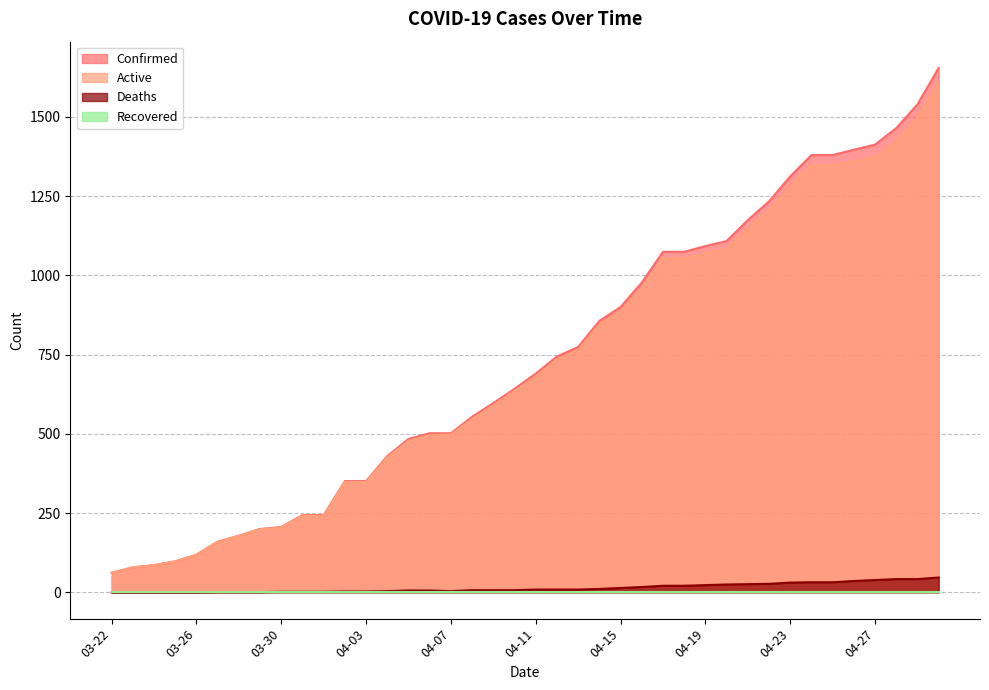

At which category does Deaths reach its first local valley?

04-07